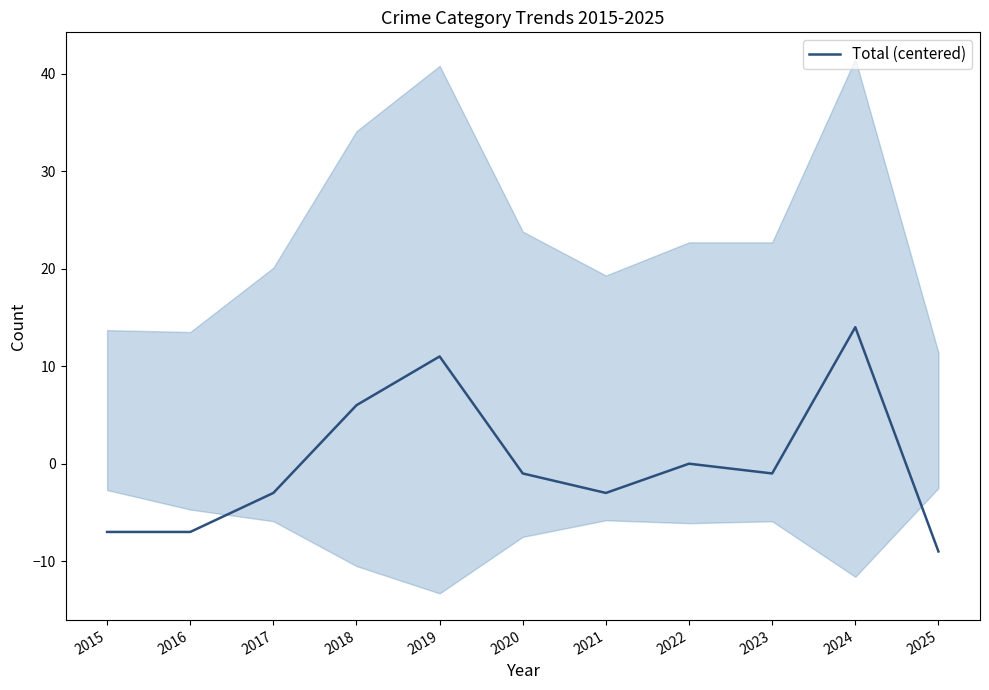

How many values are below zero?

7